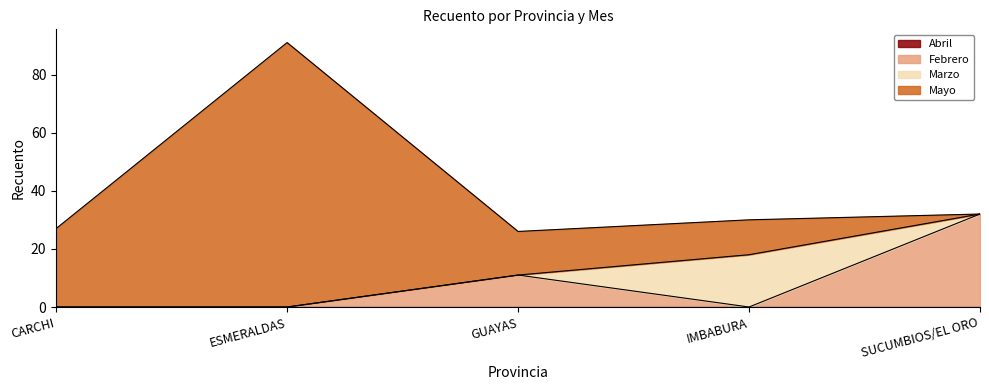

Is it true that Febrero equals 12 at SUCUMBIOS/EL ORO?

False